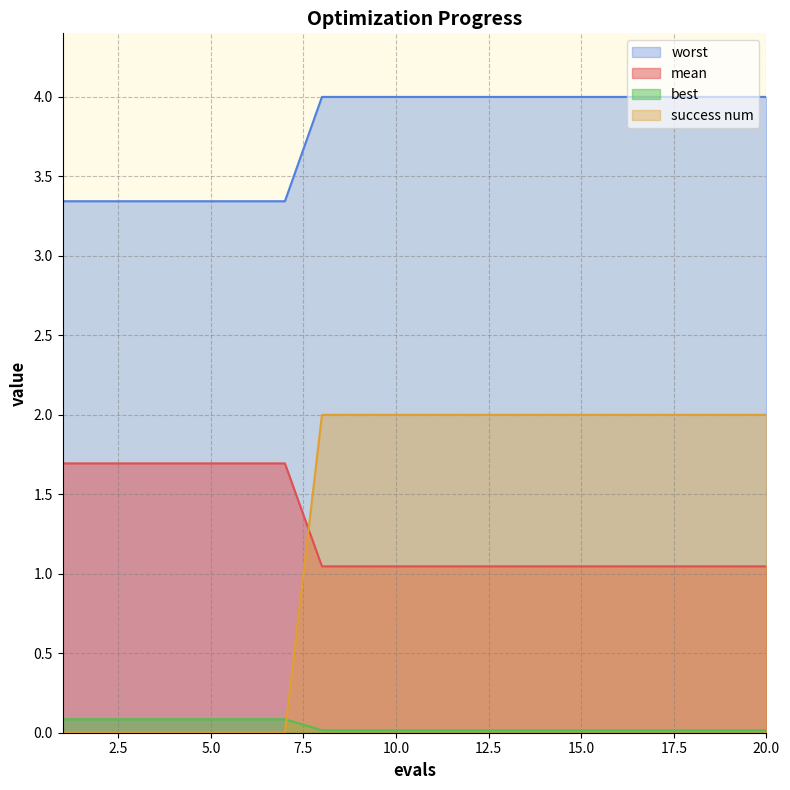

Is the value of success num at 17 greater than the value of worst at 17?

No